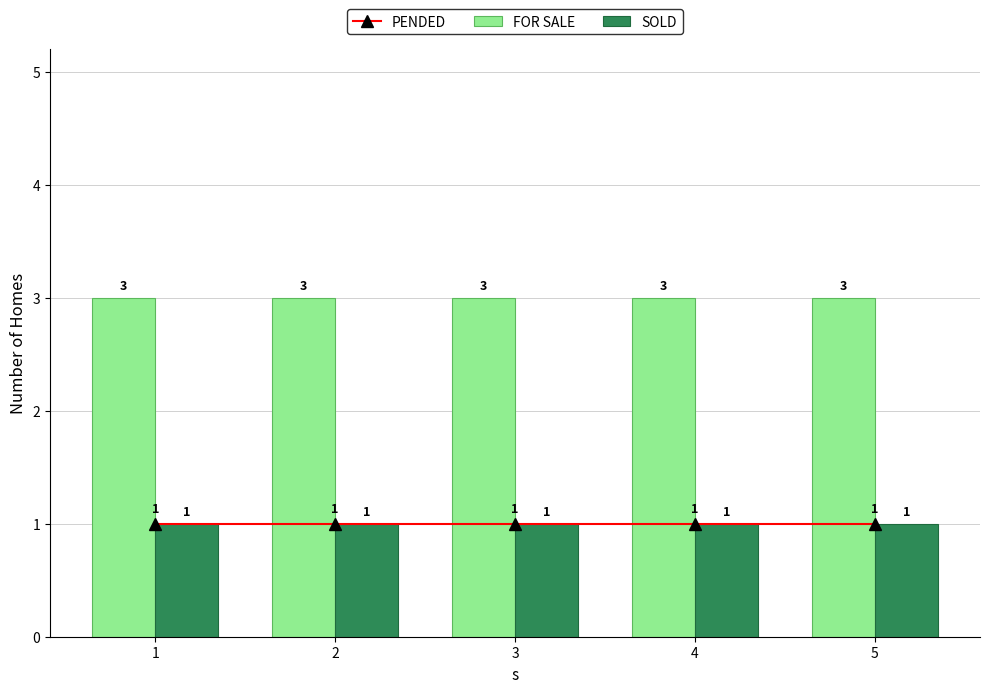

Which has a higher value, 3 or 2?

3